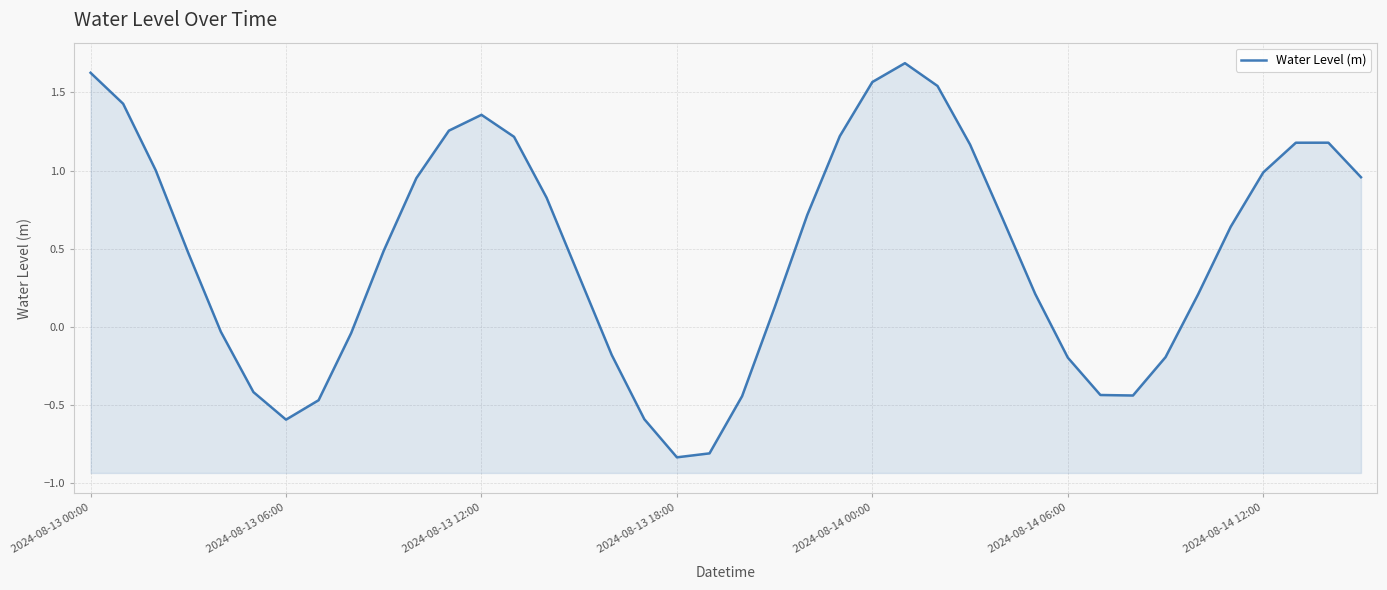

What is the average value?

0.5